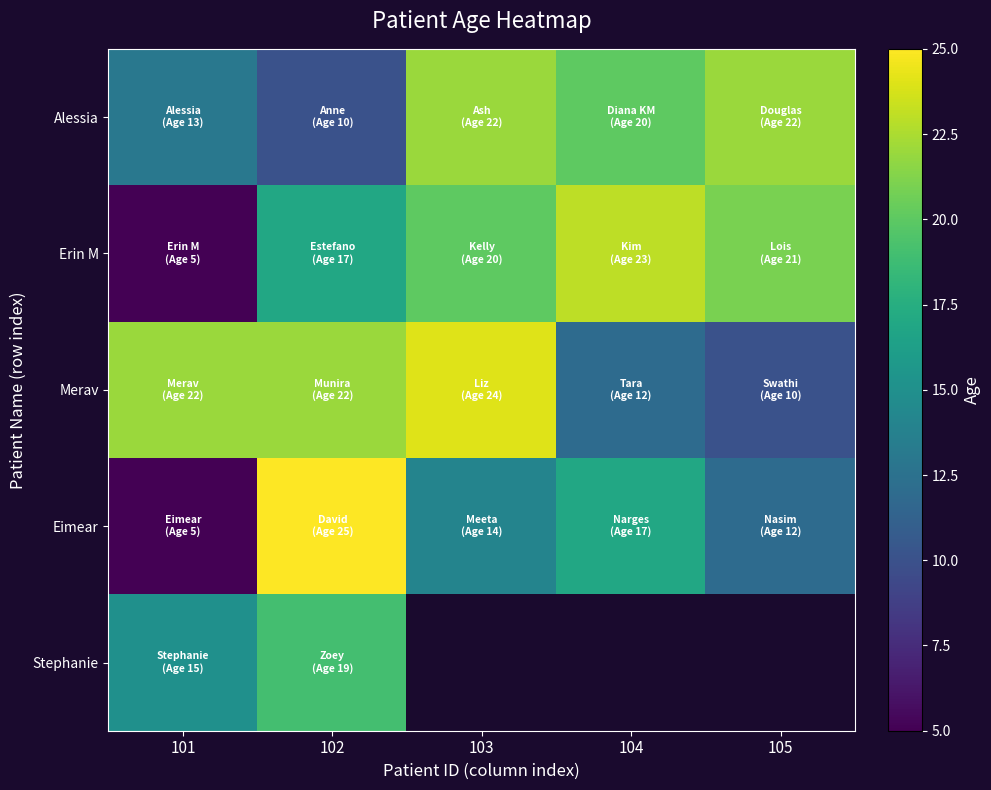

Which series has the largest range (max minus min)?

Eimear